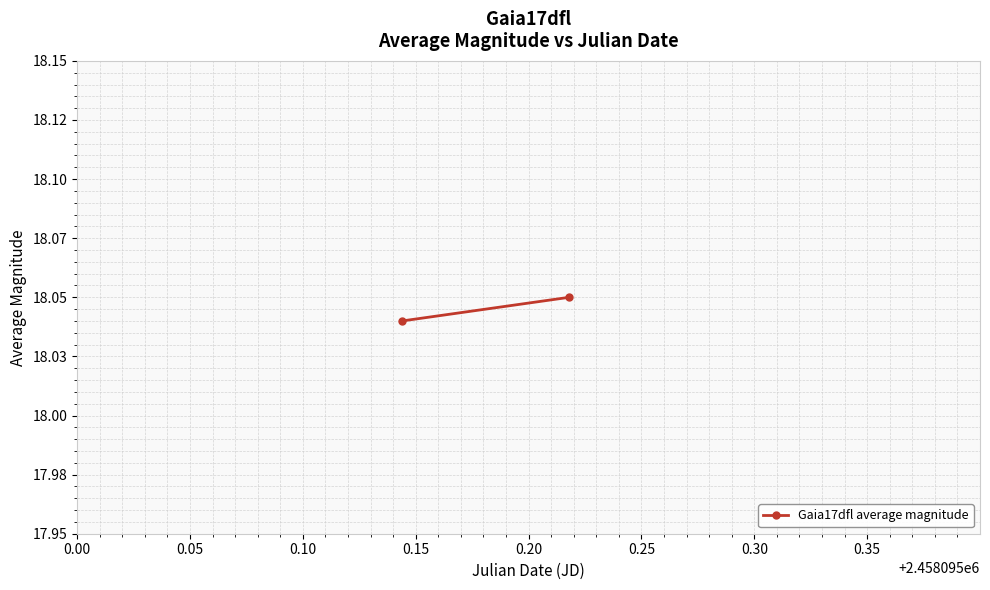

Between 0.05 and 0.00, which is larger?

0.05